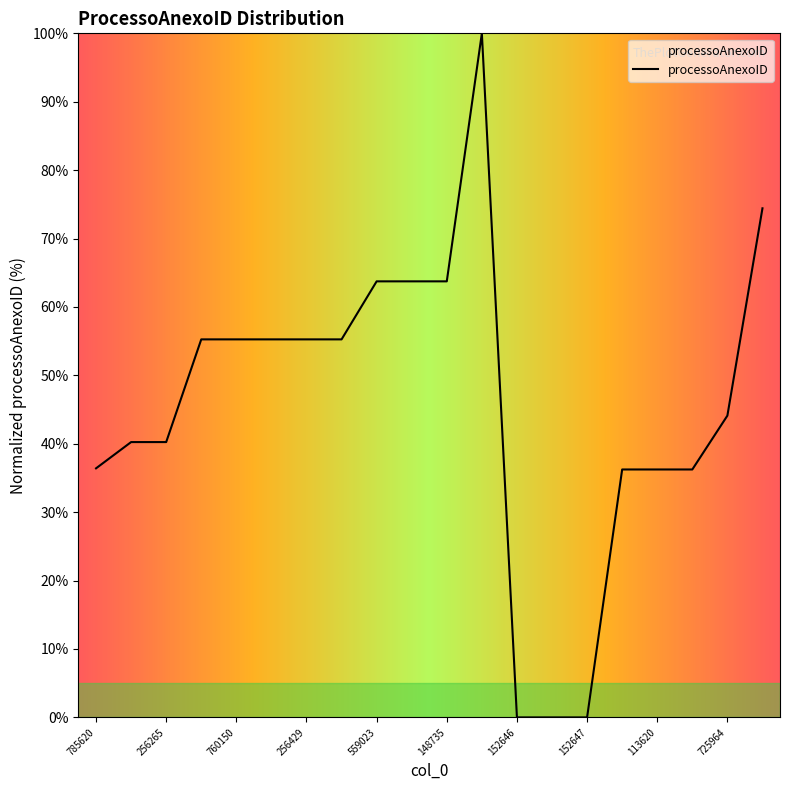

What is the maximum value shown in the chart?

100.0